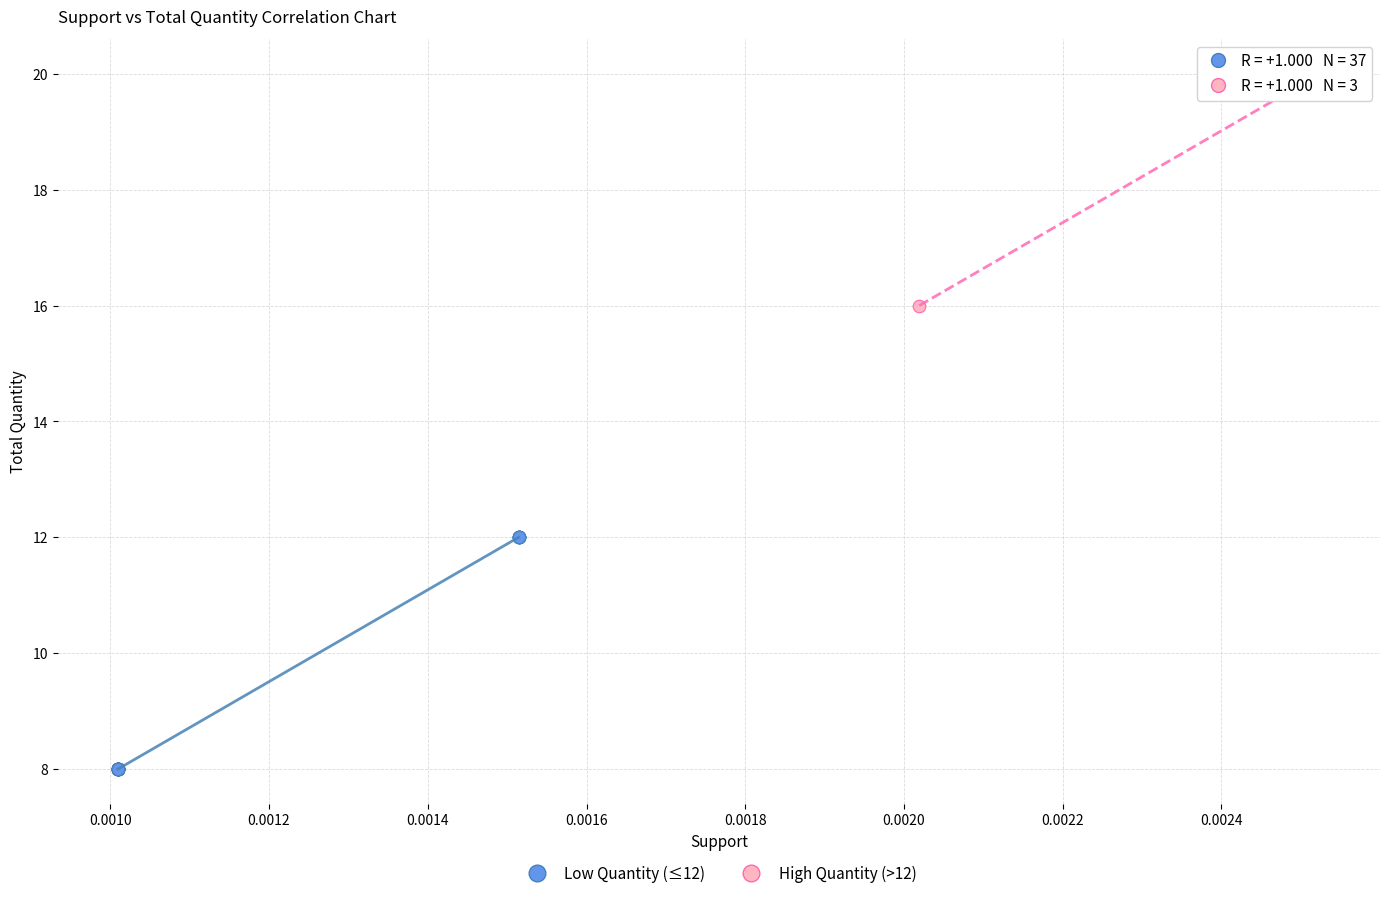

Which series contains the highest Y value?

High Quantity (>12)